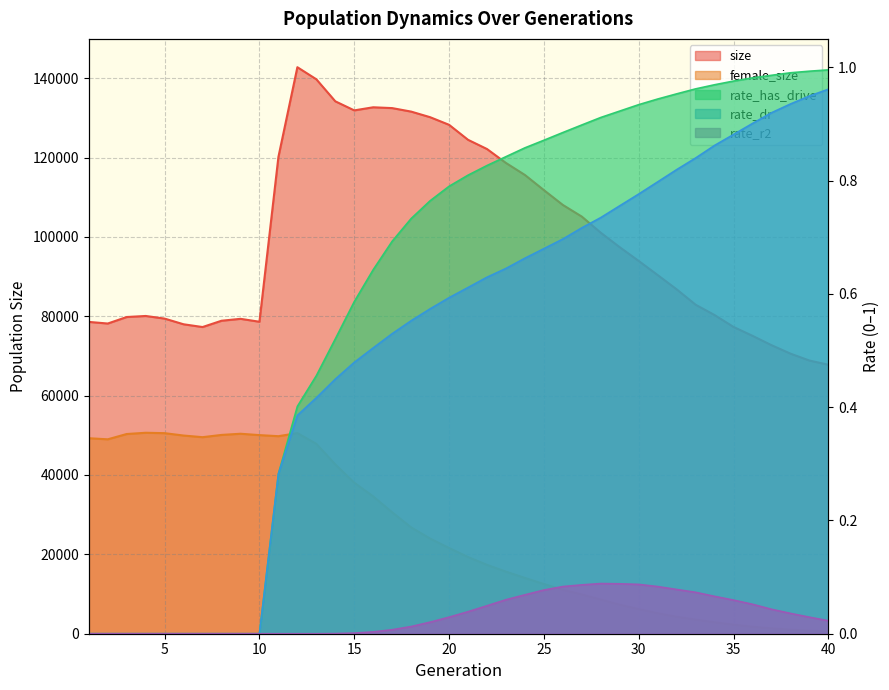

At how many categories does at least one series exceed 121586?

11